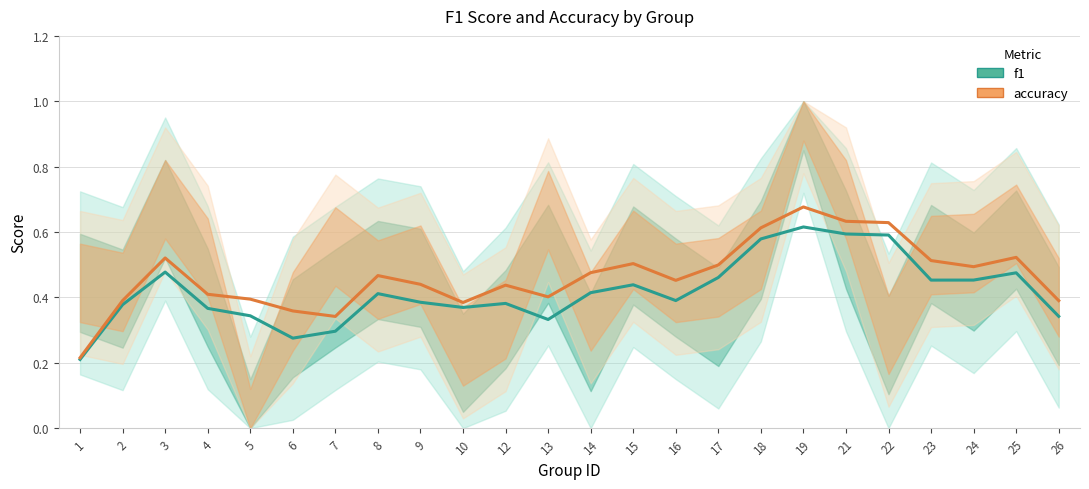

What is the value of the accuracy point at the 15th from the left?

0.5